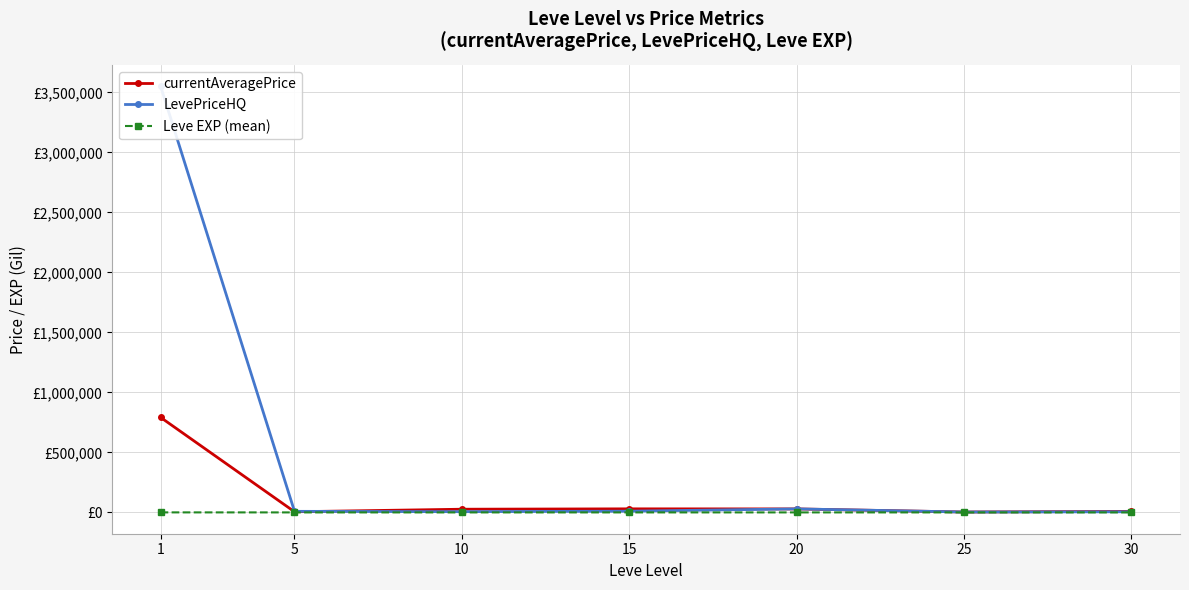

What is the average value of the LevePriceHQ series?

516418.8